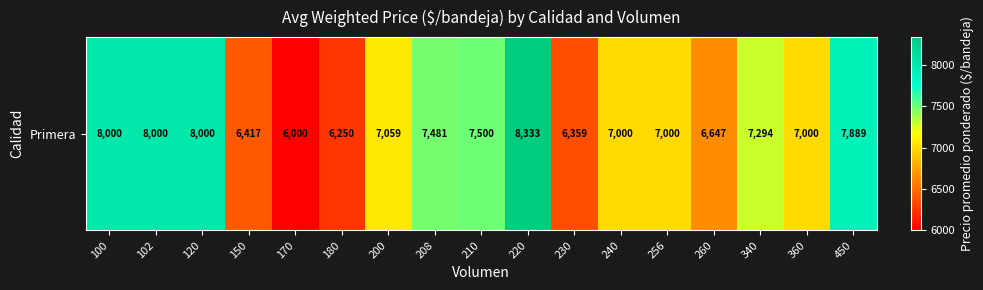

The value at 210 is 10747. True or false?

False